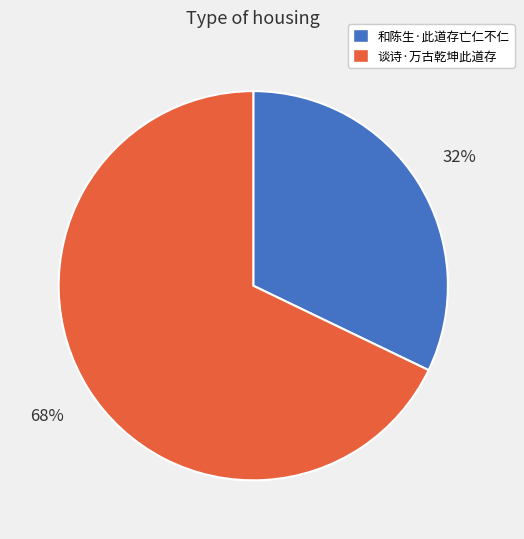

To the nearest percent, what percentage of the pie is 谈诗·万古乾坤此道存?

68%